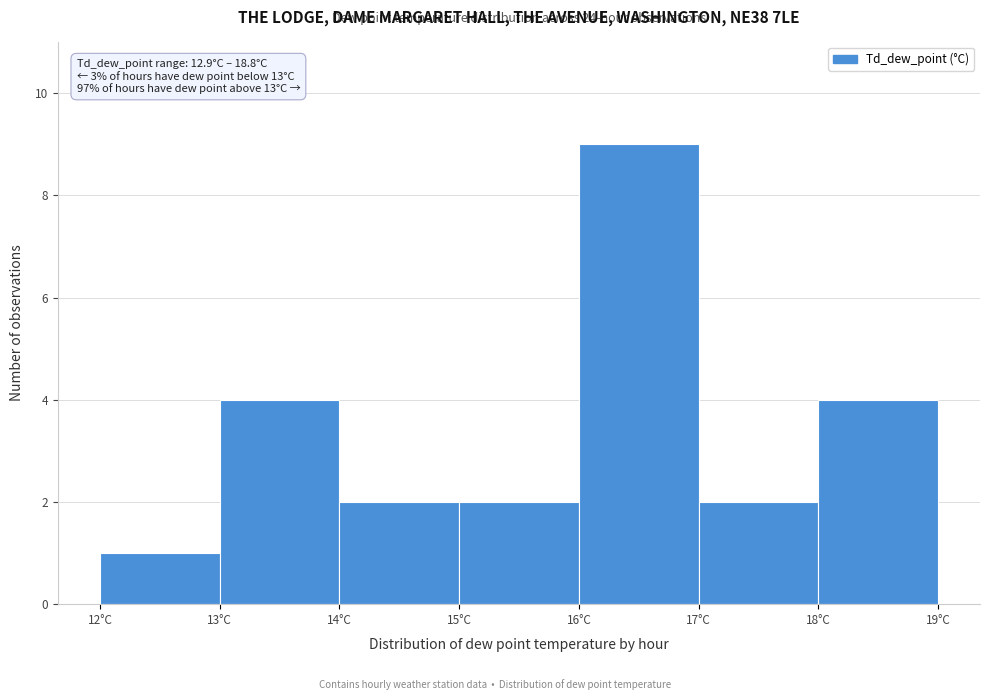

Which range on the x-axis has the tallest bar?

16 to 17